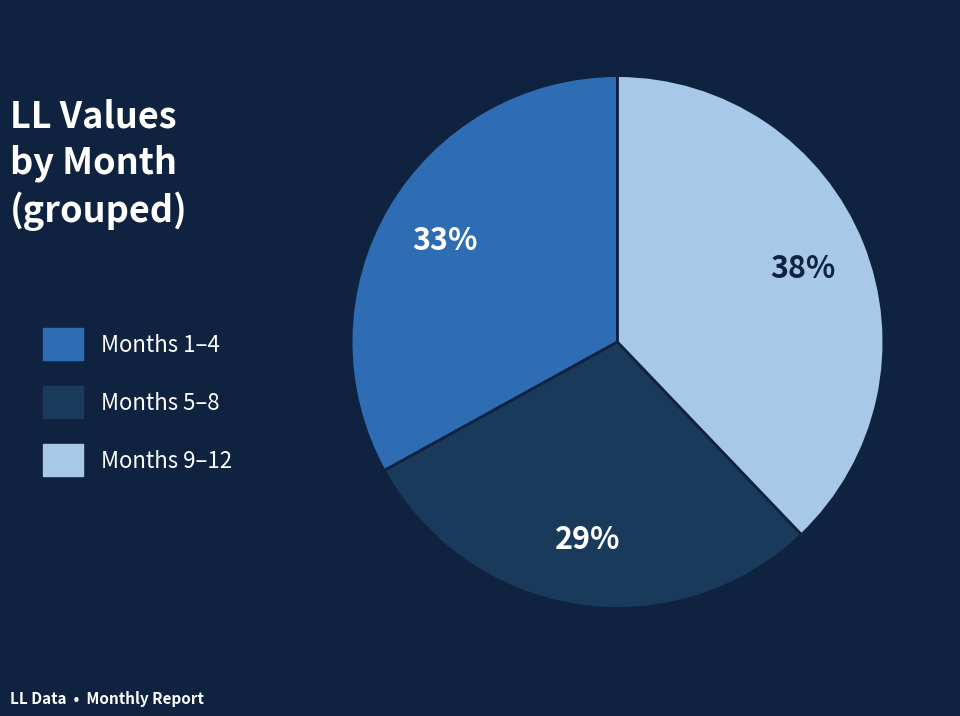

Combined, do Months 1–4 and Months 9–12 account for over 50%?

Yes